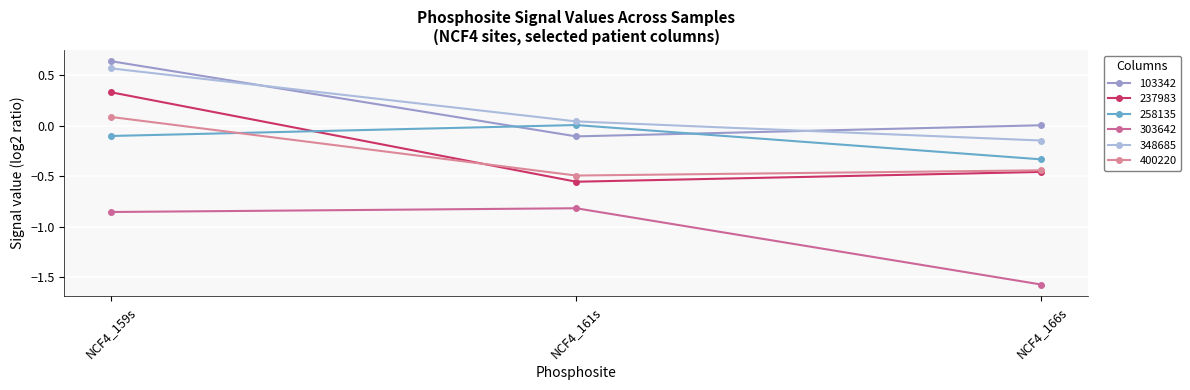

What is the difference between the maximum and minimum values in the 103342 series?

0.7